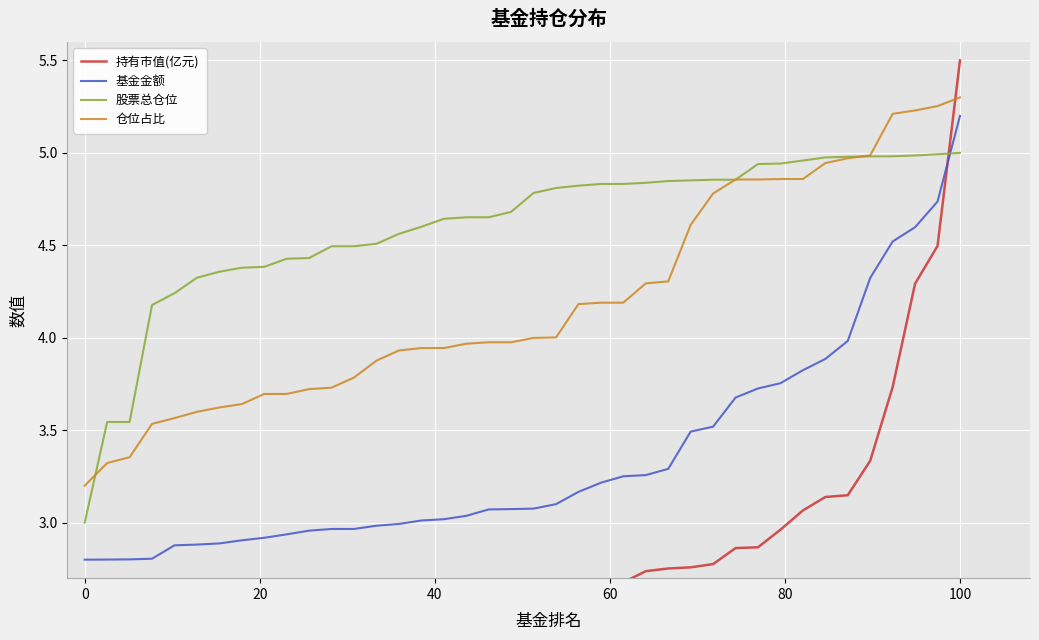

List the series in order of their overall mean, highest first.

股票总仓位, 仓位占比, 基金金额, 持有市值(亿元)